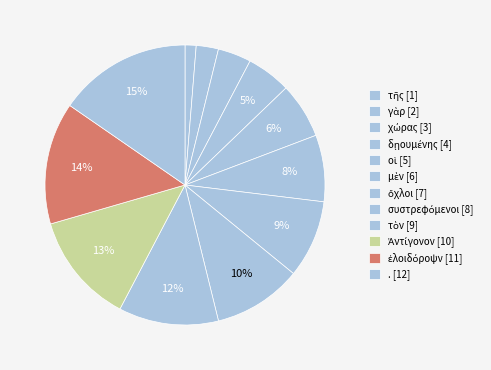

Count the number of slices in the pie.

12